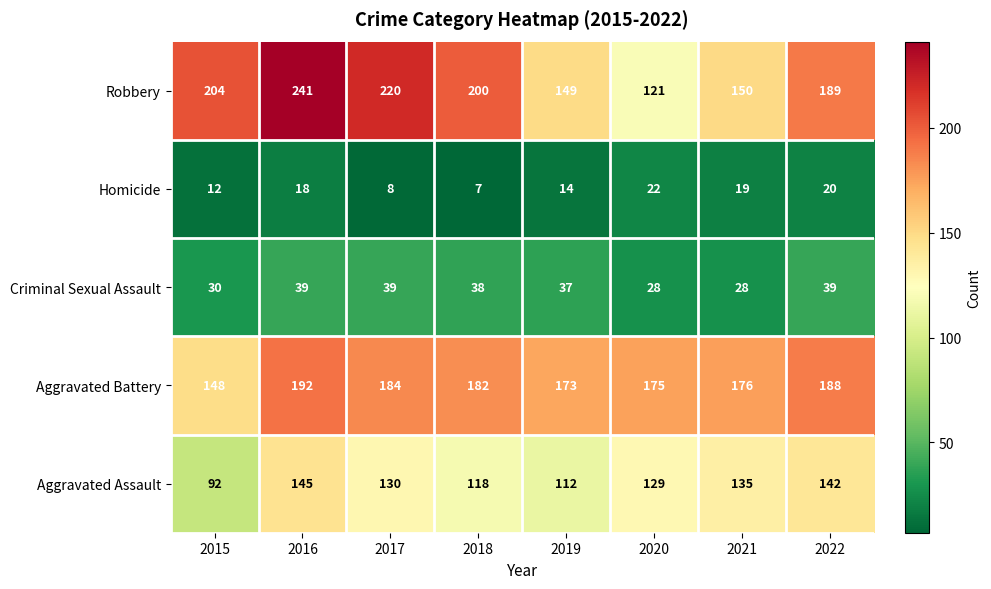

What is the approximate value of Aggravated Battery at 2022?

188